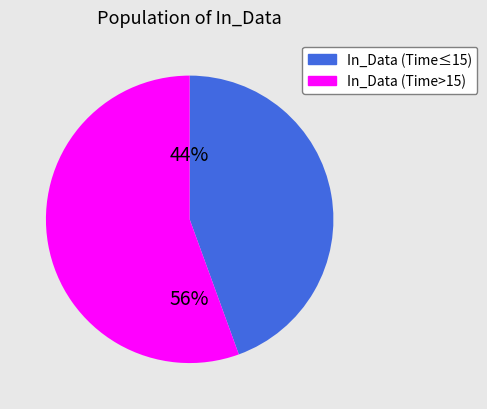

How many segments does this pie chart have?

2